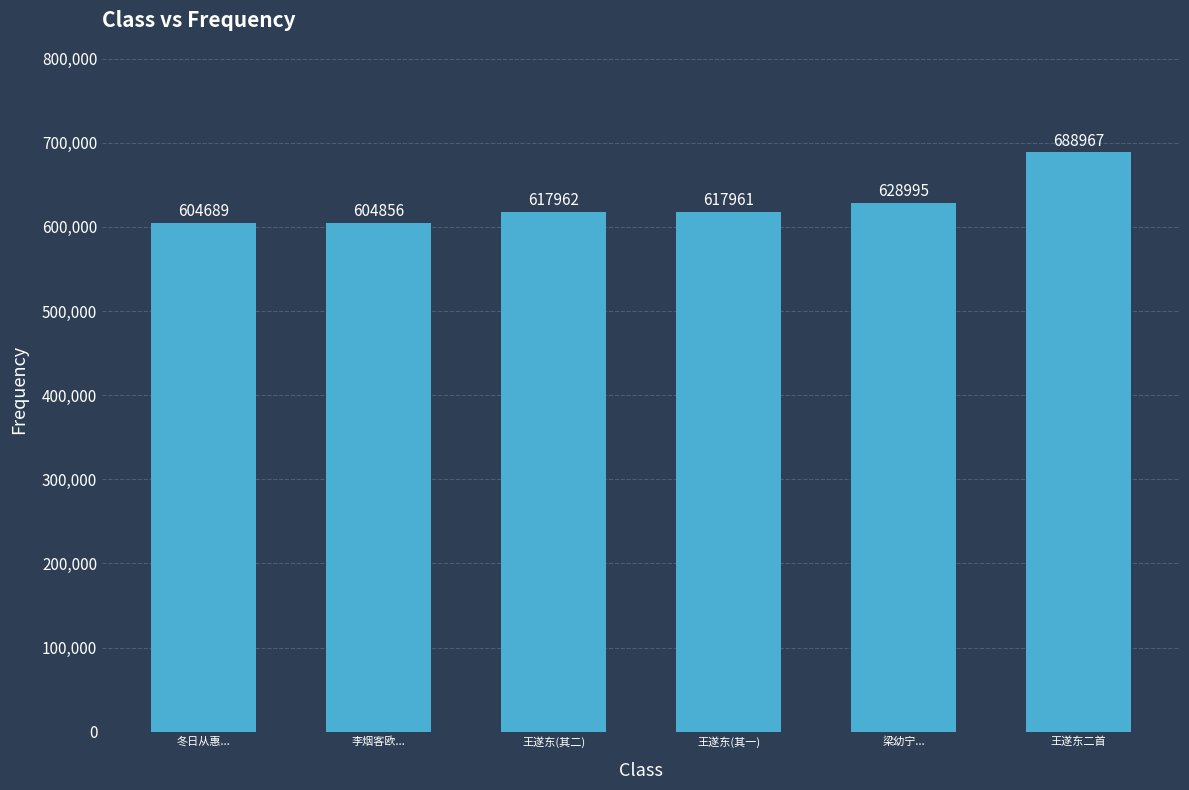

List the labels in order of value, smallest first.

冬日从惠..., 李烟客欧..., 王遂东(其一), 王遂东(其二), 梁幼宁..., 王遂东二首